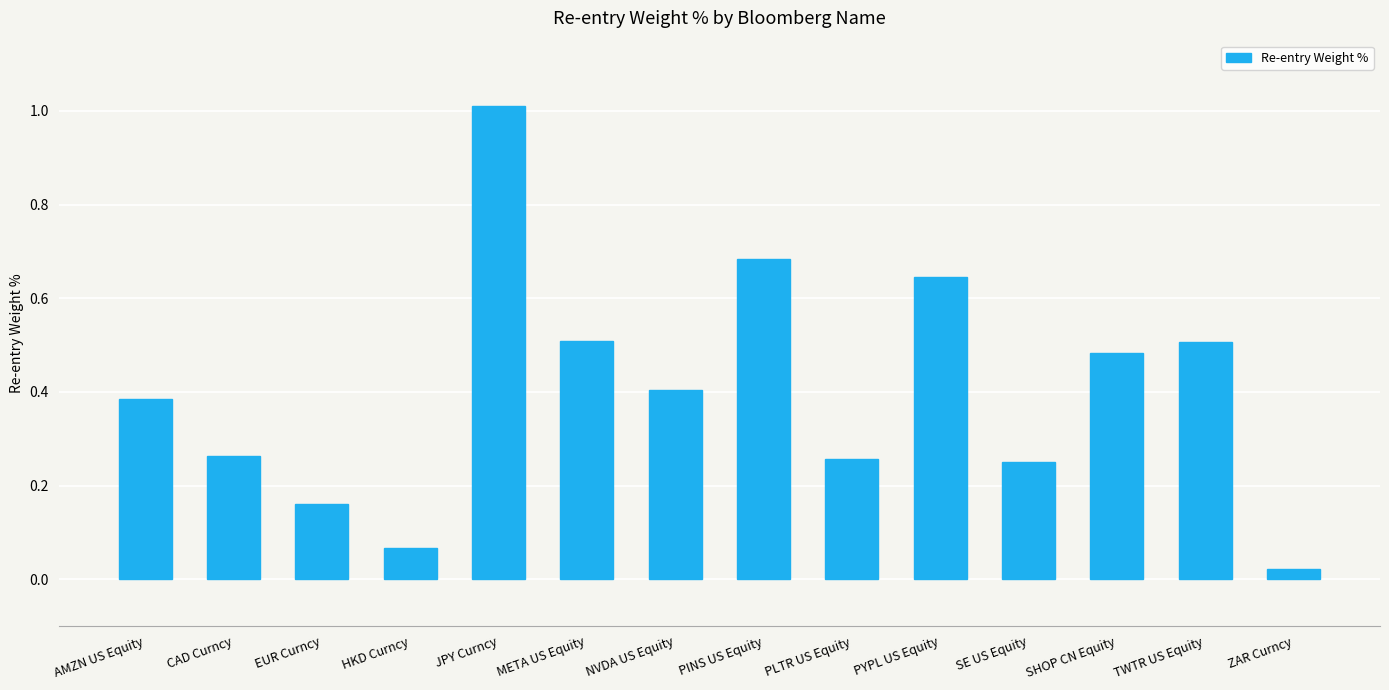

Where is the data nearest to the value 0?

ZAR Curncy